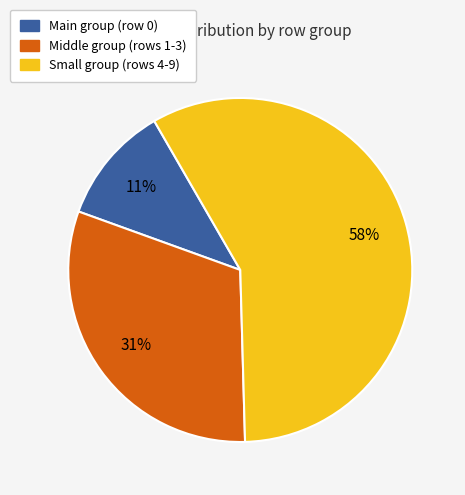

To the nearest percent, what is the average slice percentage?

33%